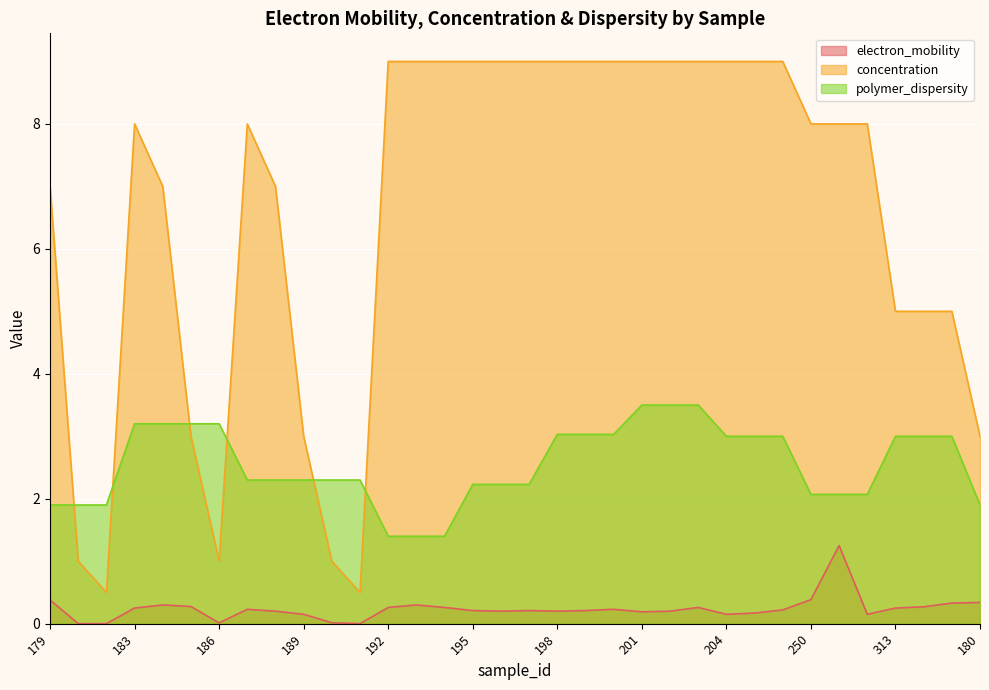

Where does the polymer_dispersity series first go above 2?

183